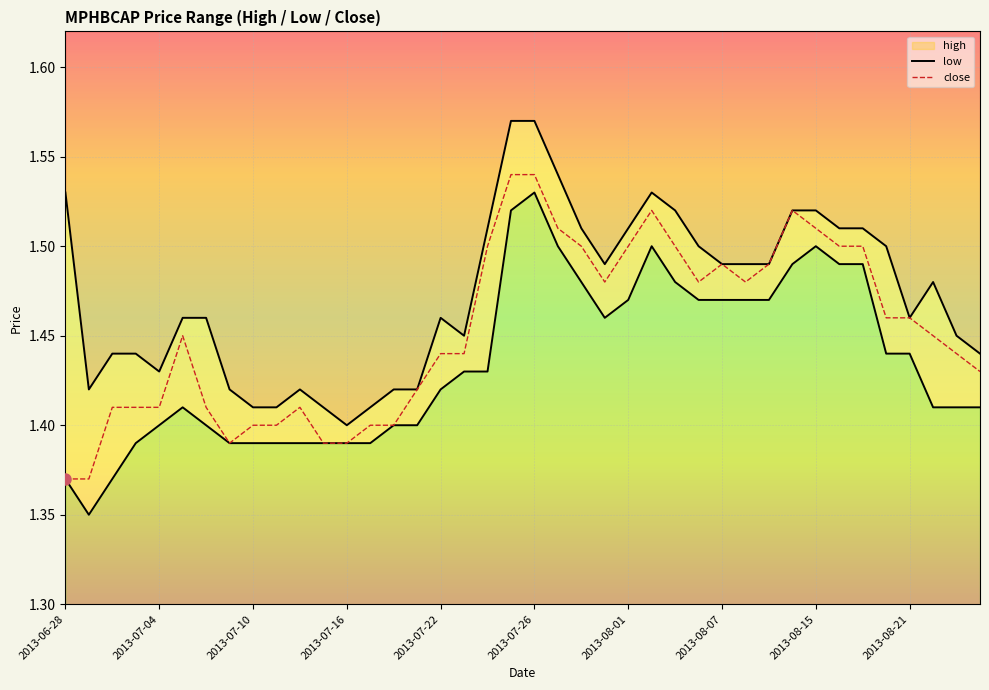

Rank the series at 17 from highest to lowest value.

high, close, low